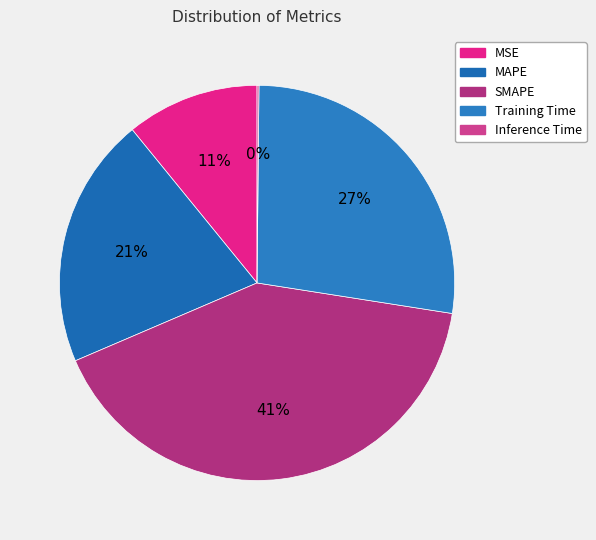

How many segments does this pie chart have?

5